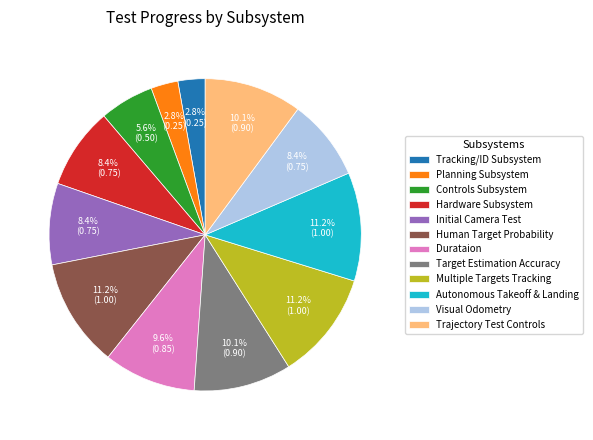

To the nearest percent, what is the average slice percentage?

8%